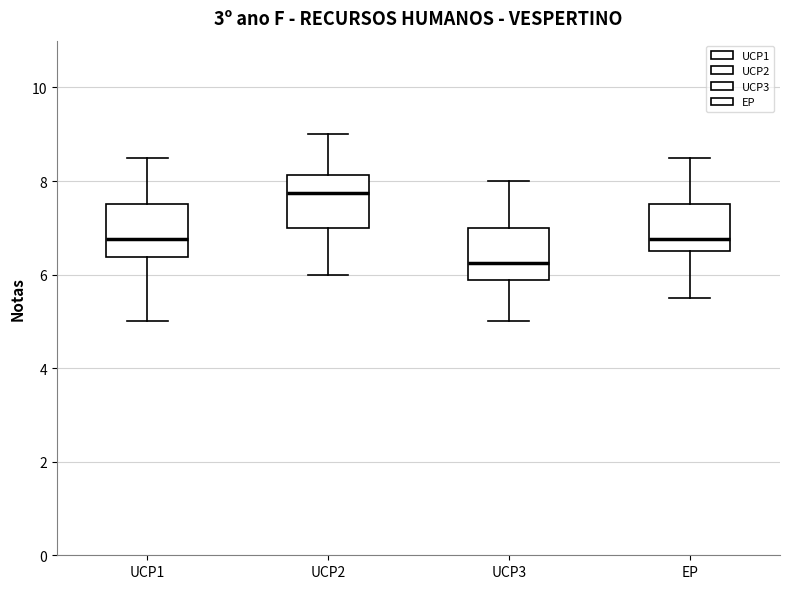

Where does the lower whisker of the box for UCP2 end on the y-axis? The values are not printed on the chart, so give them approximately, as read against the axis.

6.0